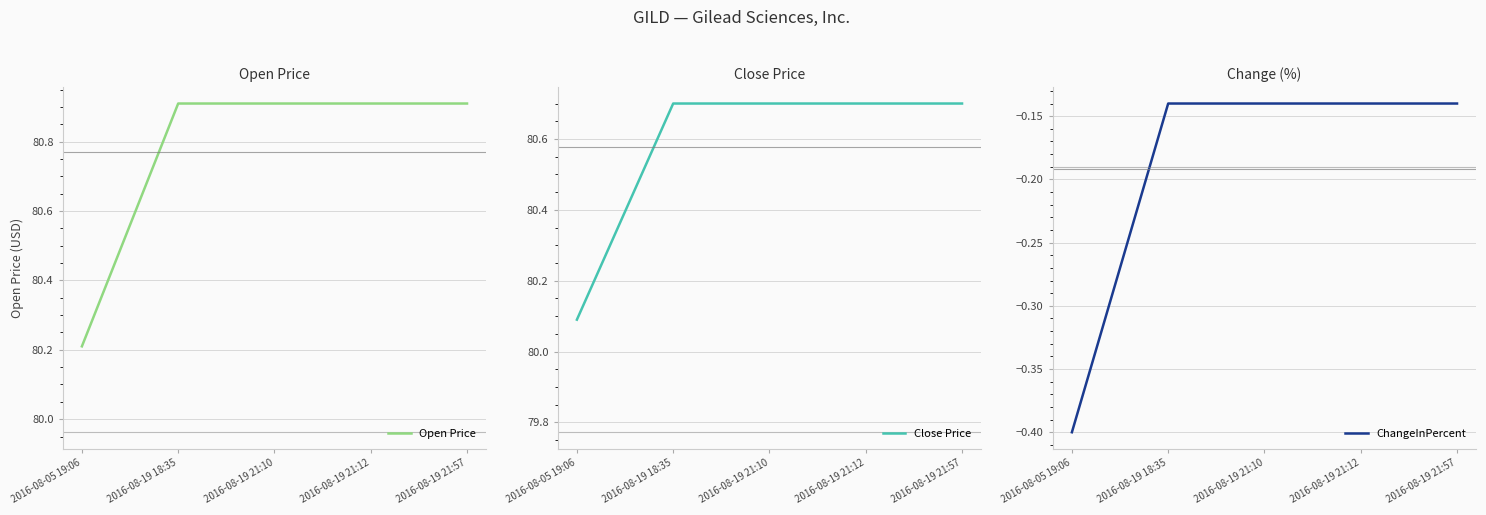

What is the sum of the Close Price values at 2016-08-19 21:12 and 2016-08-19 21:10?

161.4